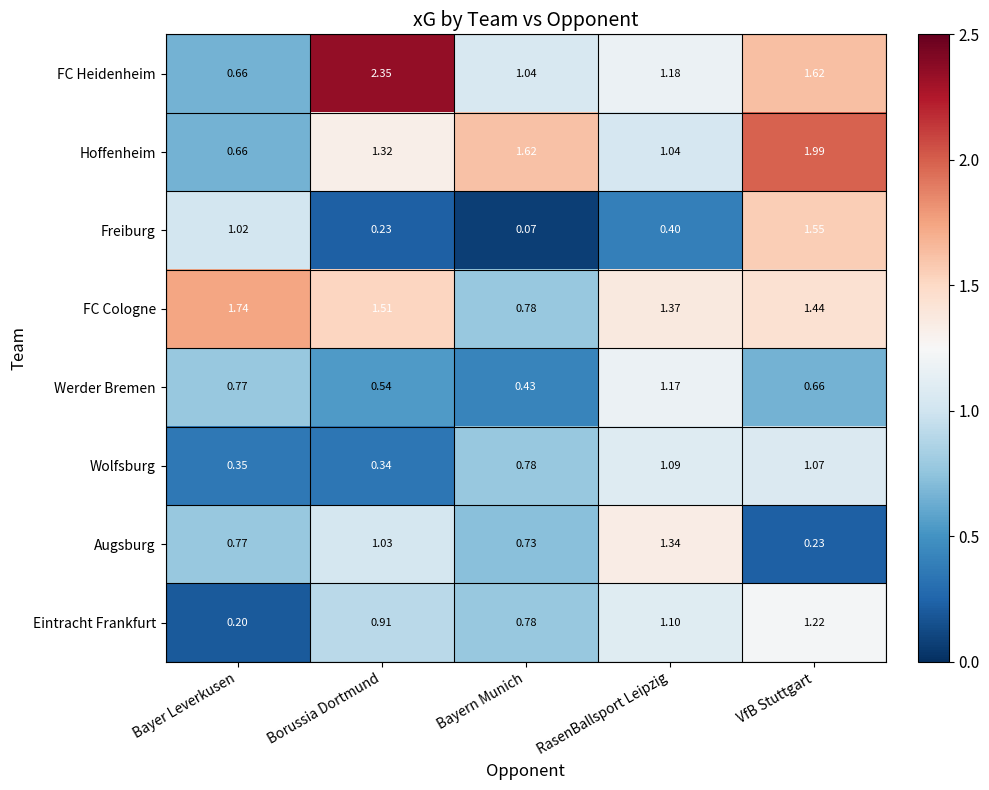

At which label does Augsburg reach its minimum?

VfB Stuttgart